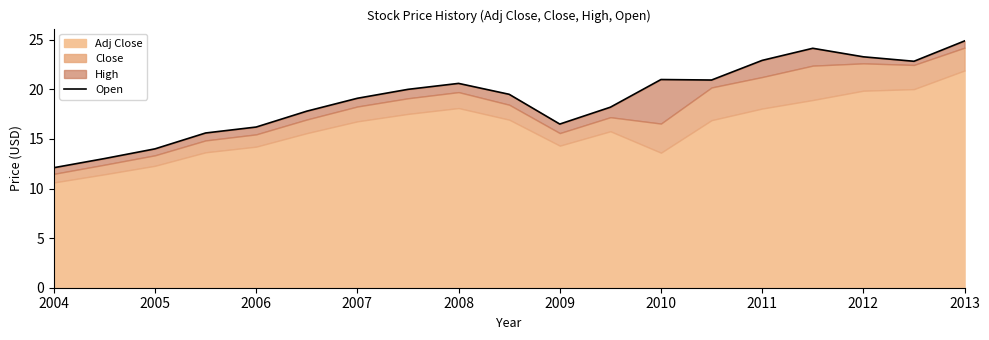

Reading left to right, what are all the values shown in this chart?

12.1	13.0	14.0	15.6	16.2	17.8	19.1	20.0	20.6	19.5	16.5	18.2	21.0	20.9	22.9	24.1	23.3	22.8	24.9